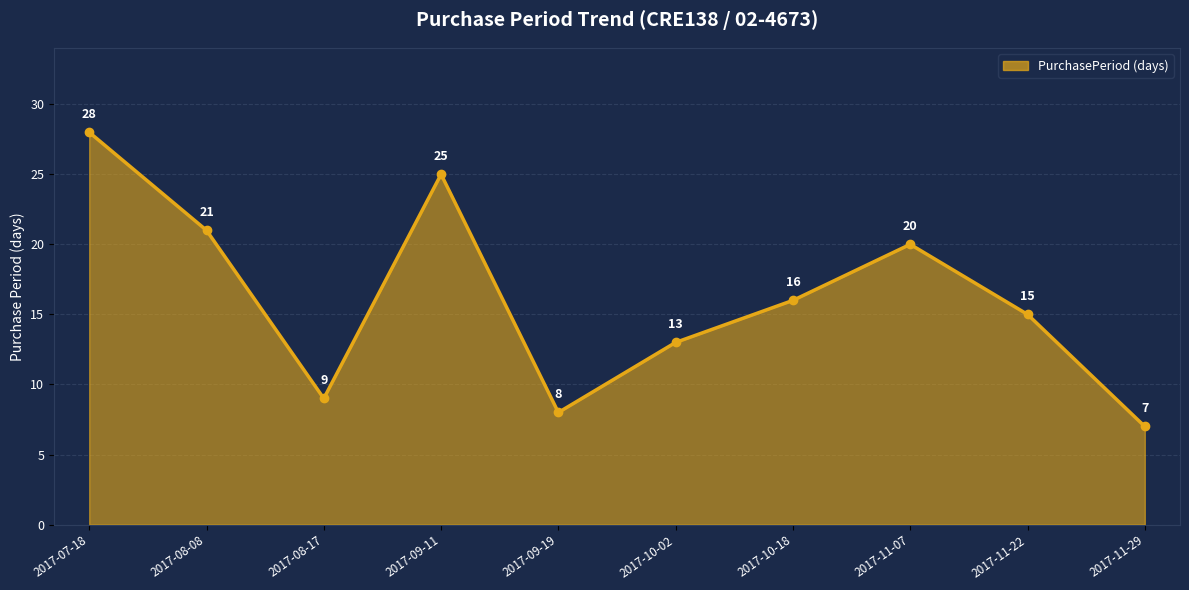

List the labels in order of value, smallest first.

2017-11-29, 2017-09-19, 2017-08-17, 2017-10-02, 2017-11-22, 2017-10-18, 2017-11-07, 2017-08-08, 2017-09-11, 2017-07-18